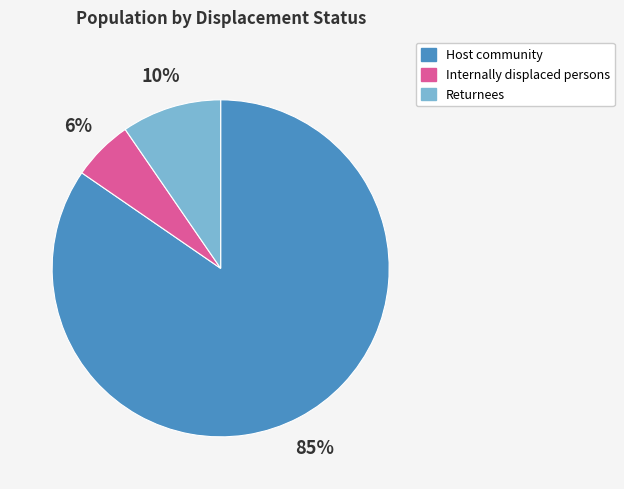

How many slices are in this pie chart?

3